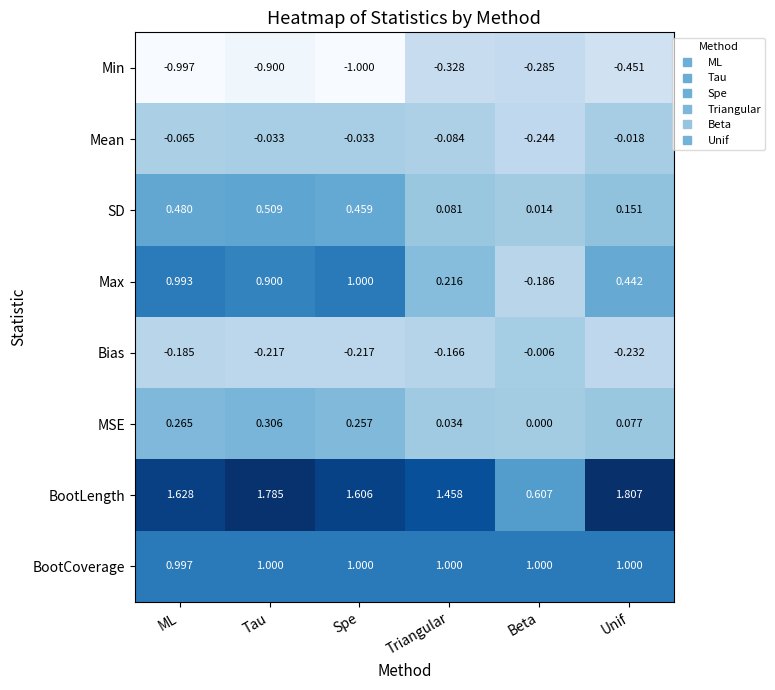

At which label does Mean reach its minimum?

Beta